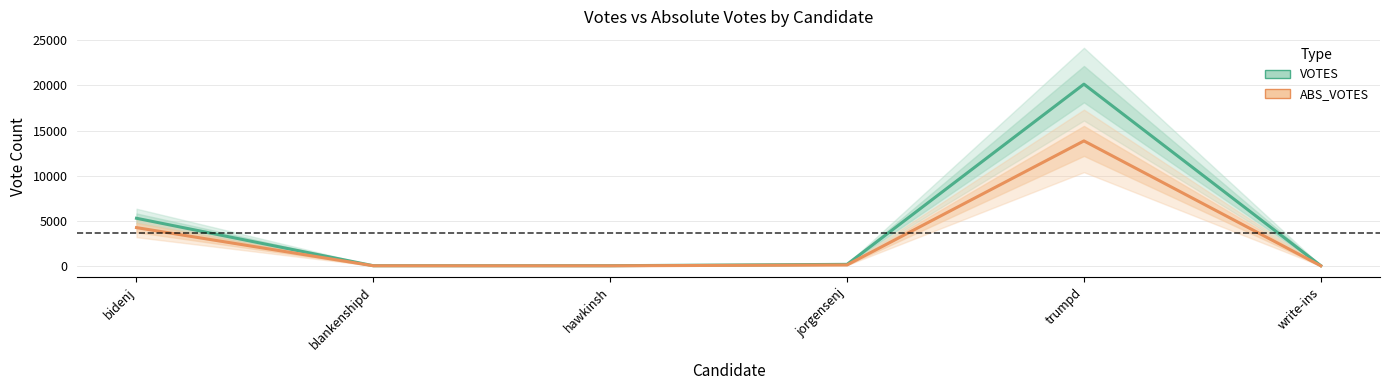

What is the sum of the VOTES values at blankenshipd and bidenj?

5315